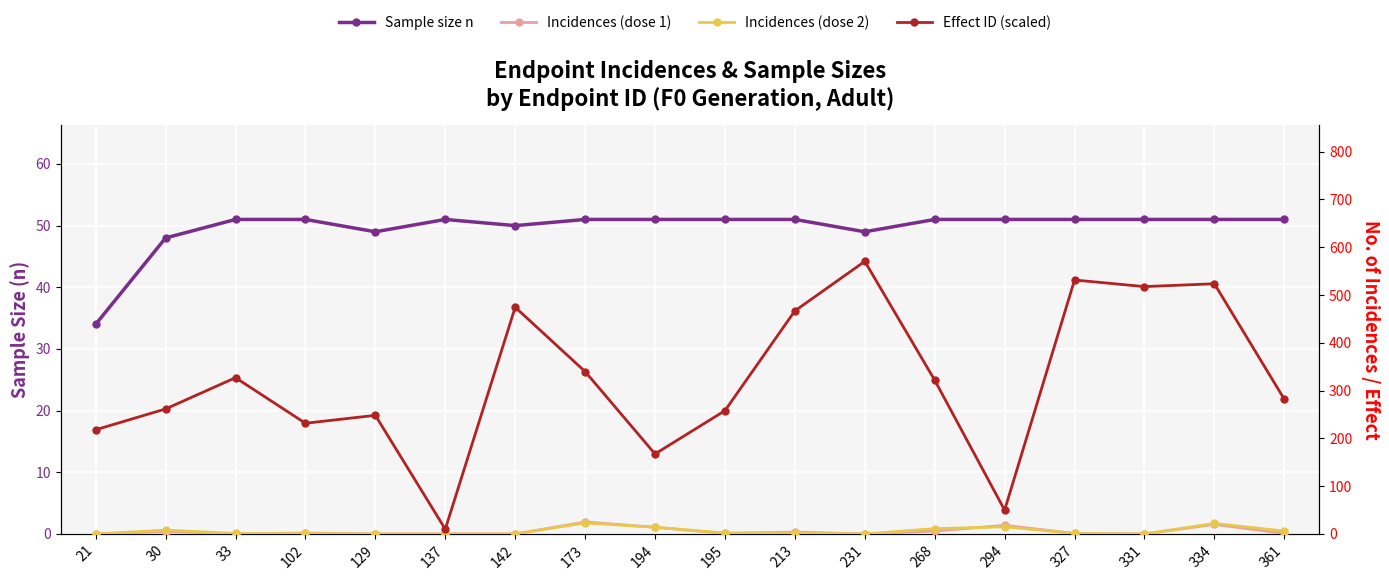

Read the Sample size n value at 30.

48.0